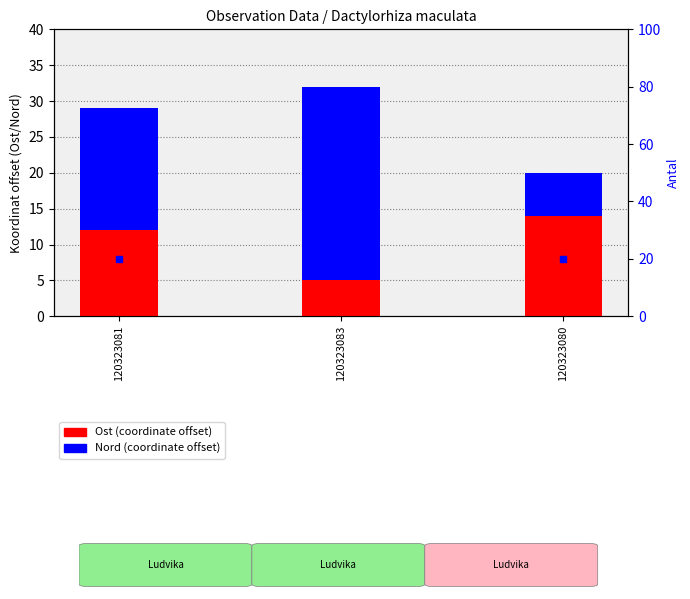

What is the sum of all Nord values?

50